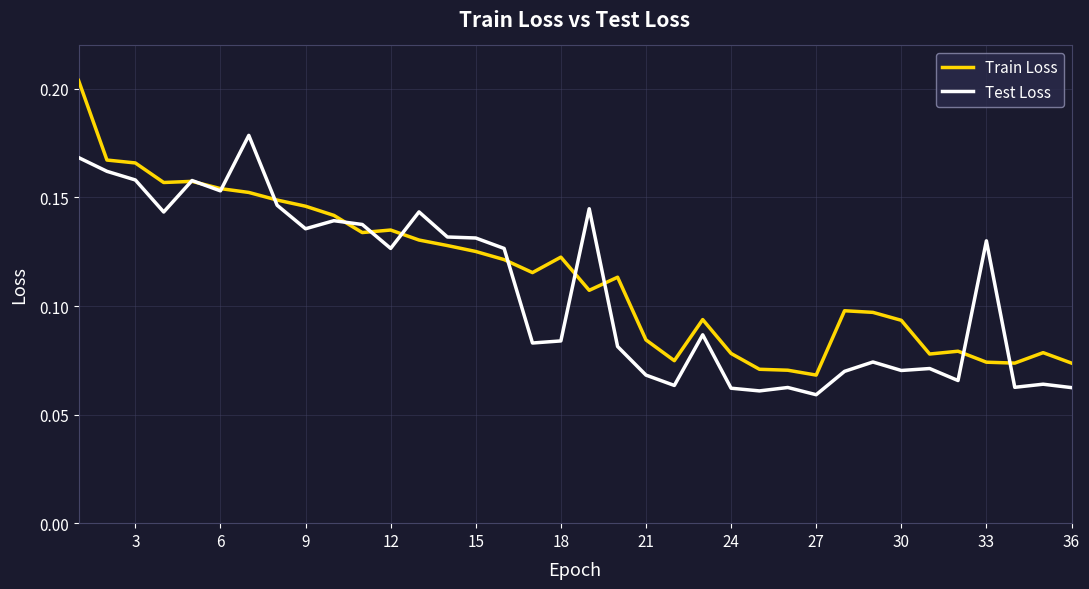

Which series has the largest range (max minus min)?

Train Loss